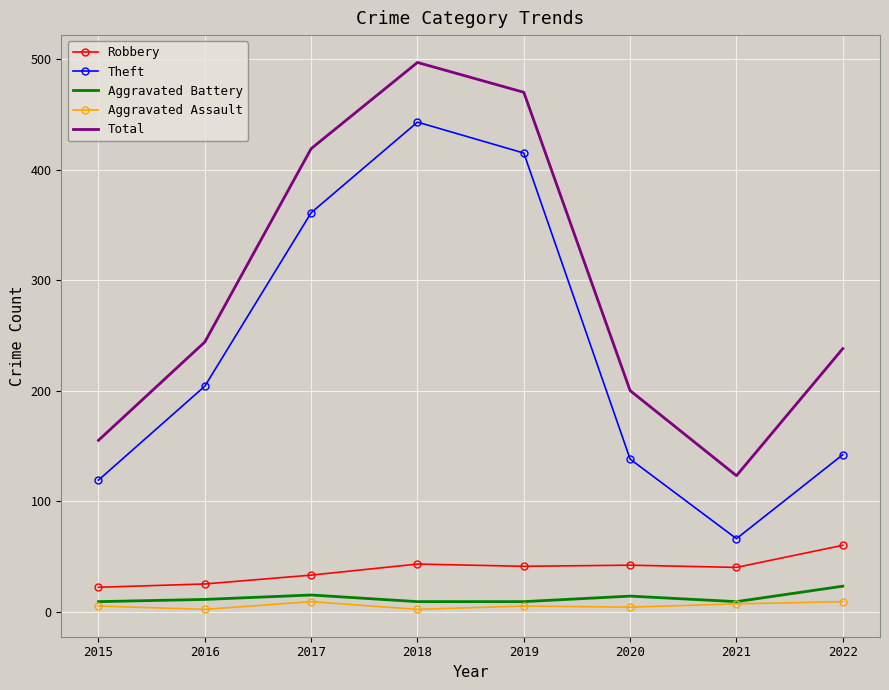

At which category does Theft reach its first local peak?

2018